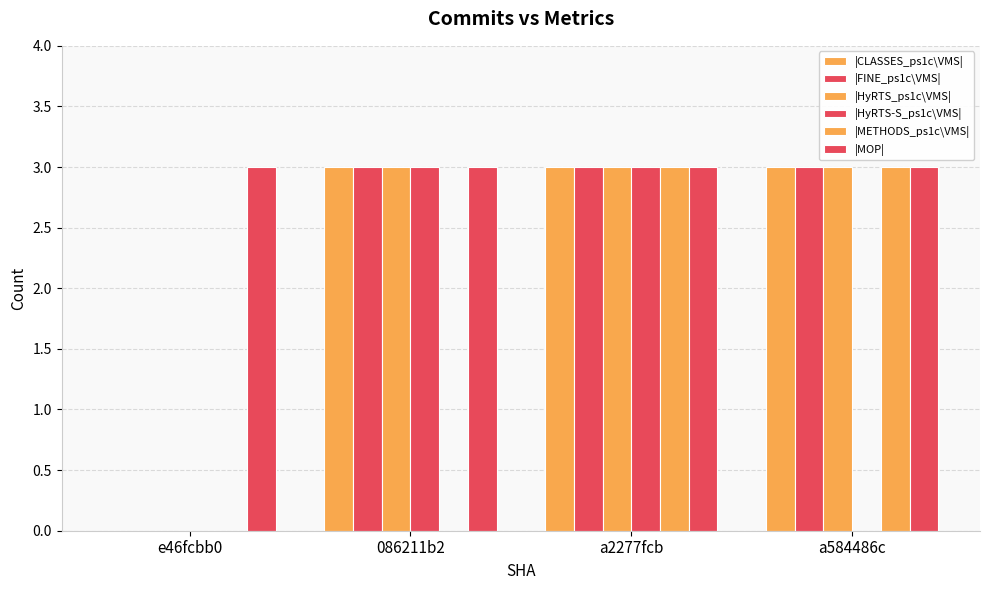

Count the number of data series in this chart.

6